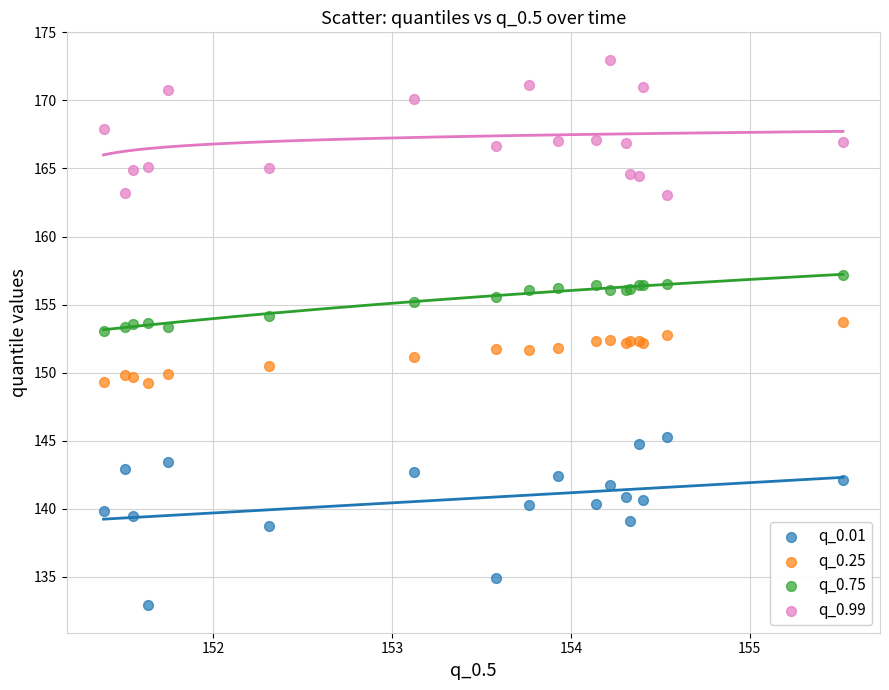

What is the X range (max minus min) for the scatter plot?

4.1